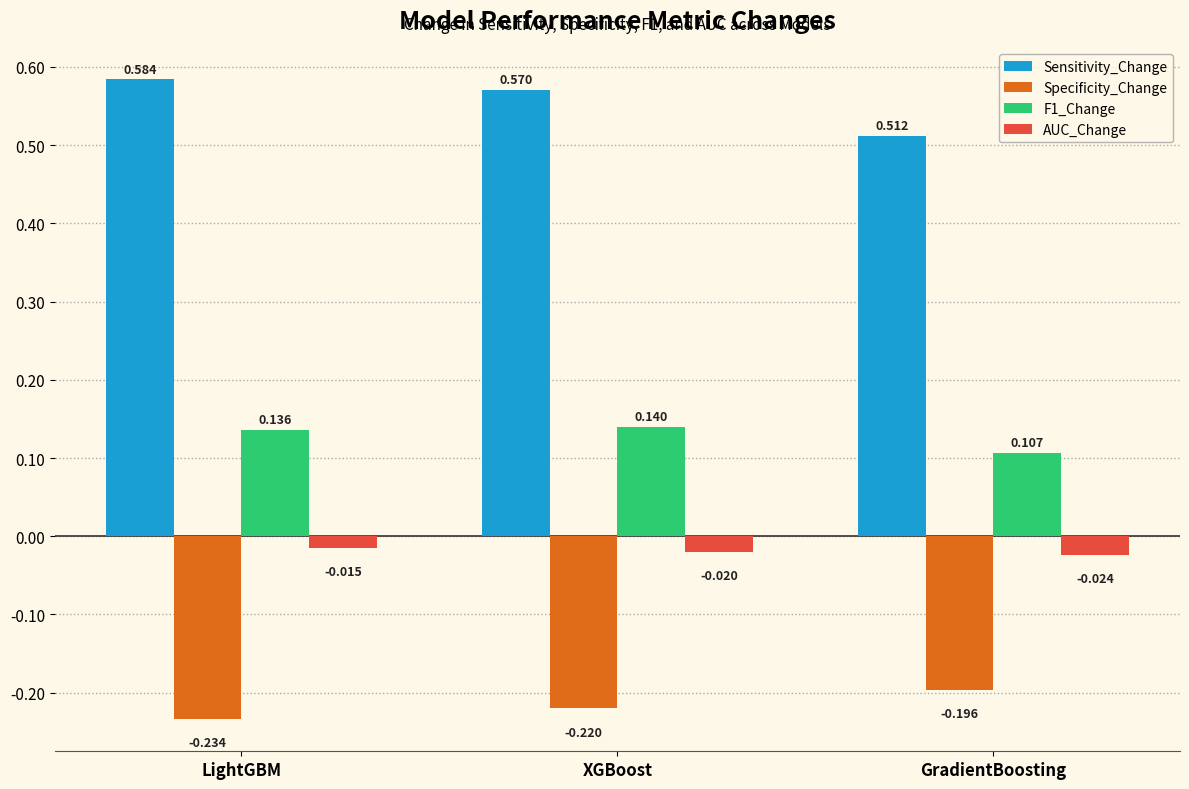

List the labels in order of F1_Change value, smallest first.

GradientBoosting, LightGBM, XGBoost